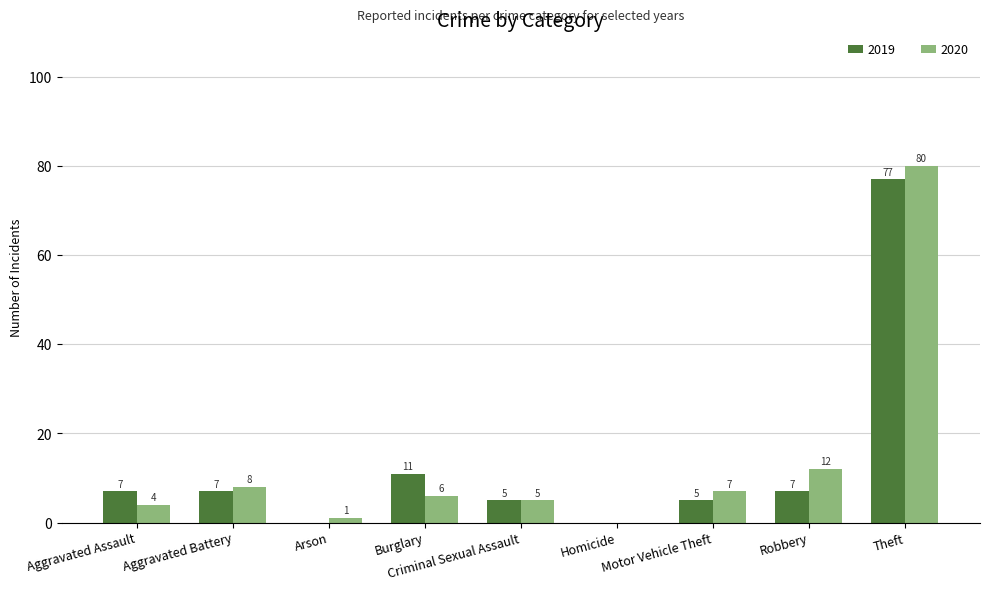

What are all the series names shown in the legend?

2019, 2020